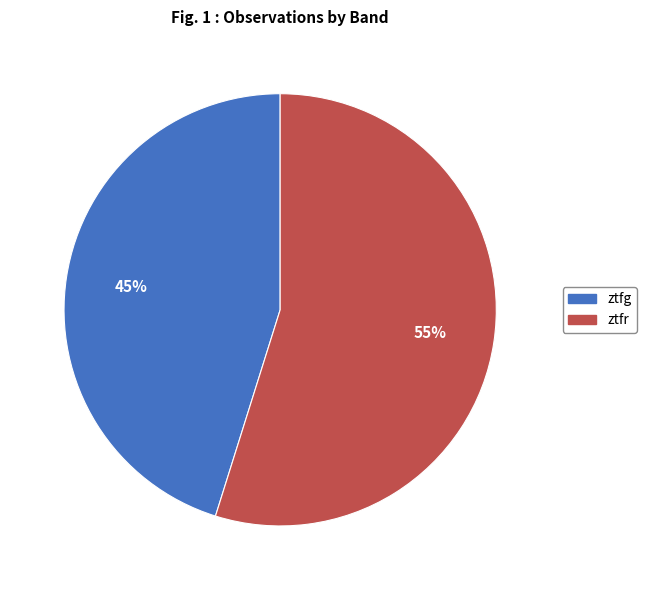

Is there any slice that represents more than half of the pie?

Yes